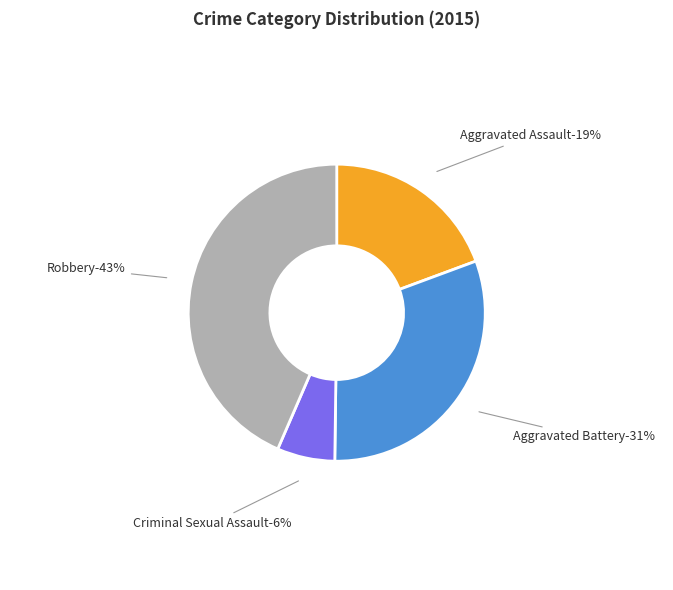

Which slice is the smallest?

Criminal Sexual Assault